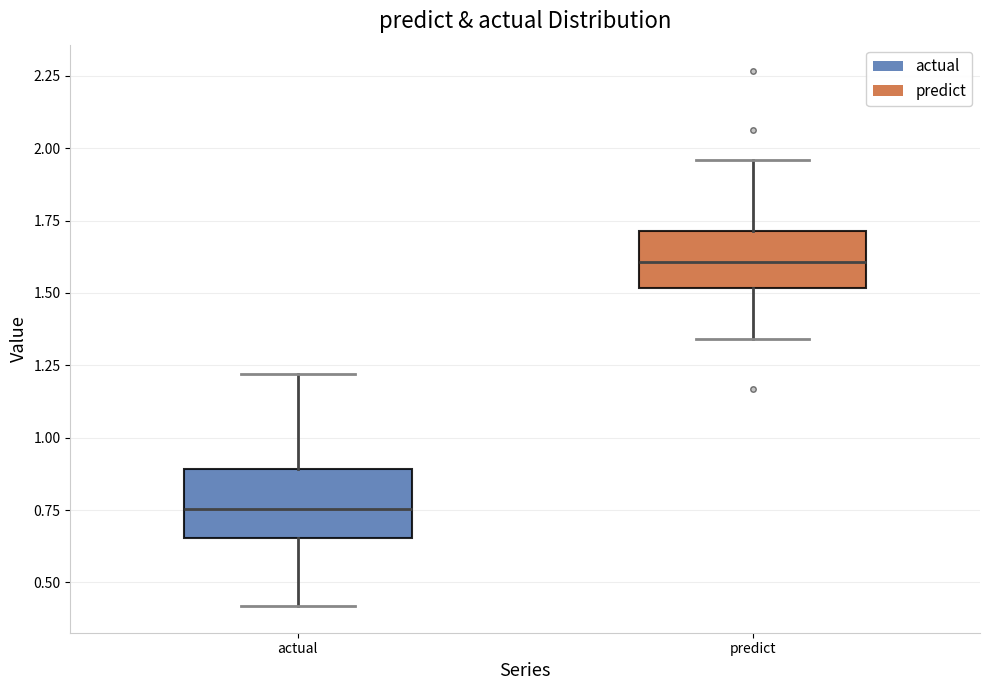

Where does the median line of the box for predict sit on the y-axis? The values are not printed on the chart, so give them approximately, as read against the axis.

1.60